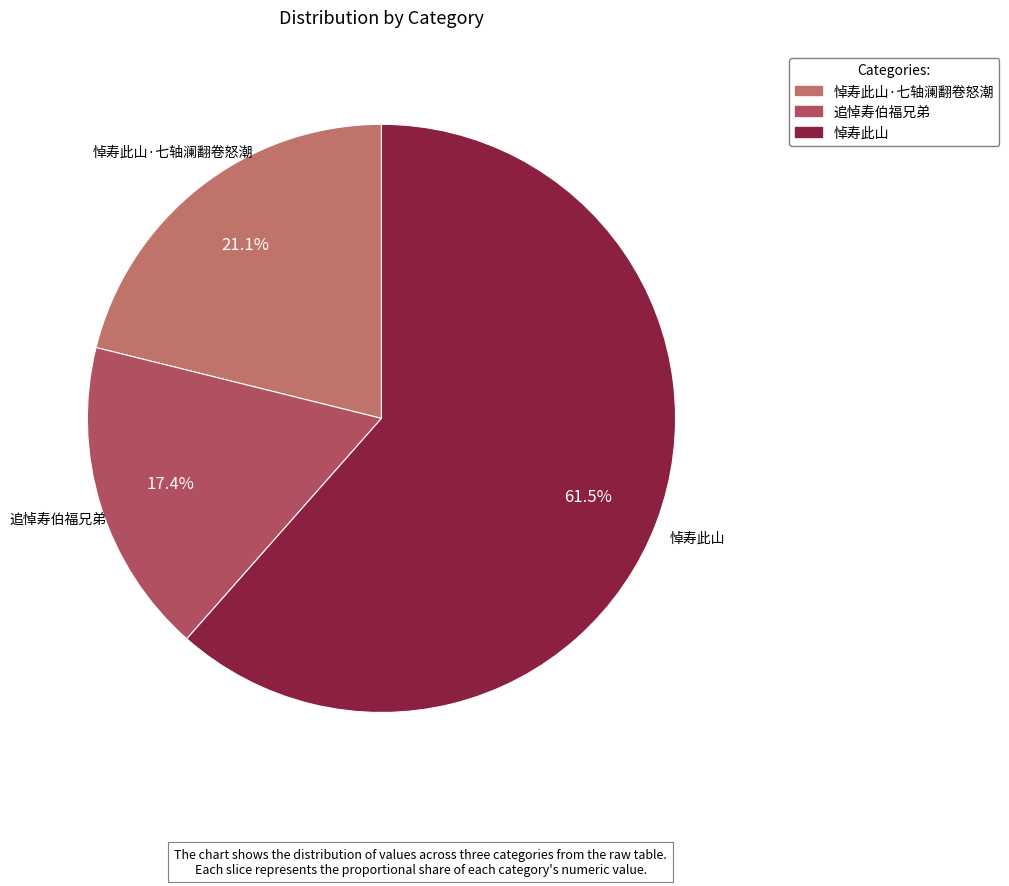

How many slices are in this pie chart?

3